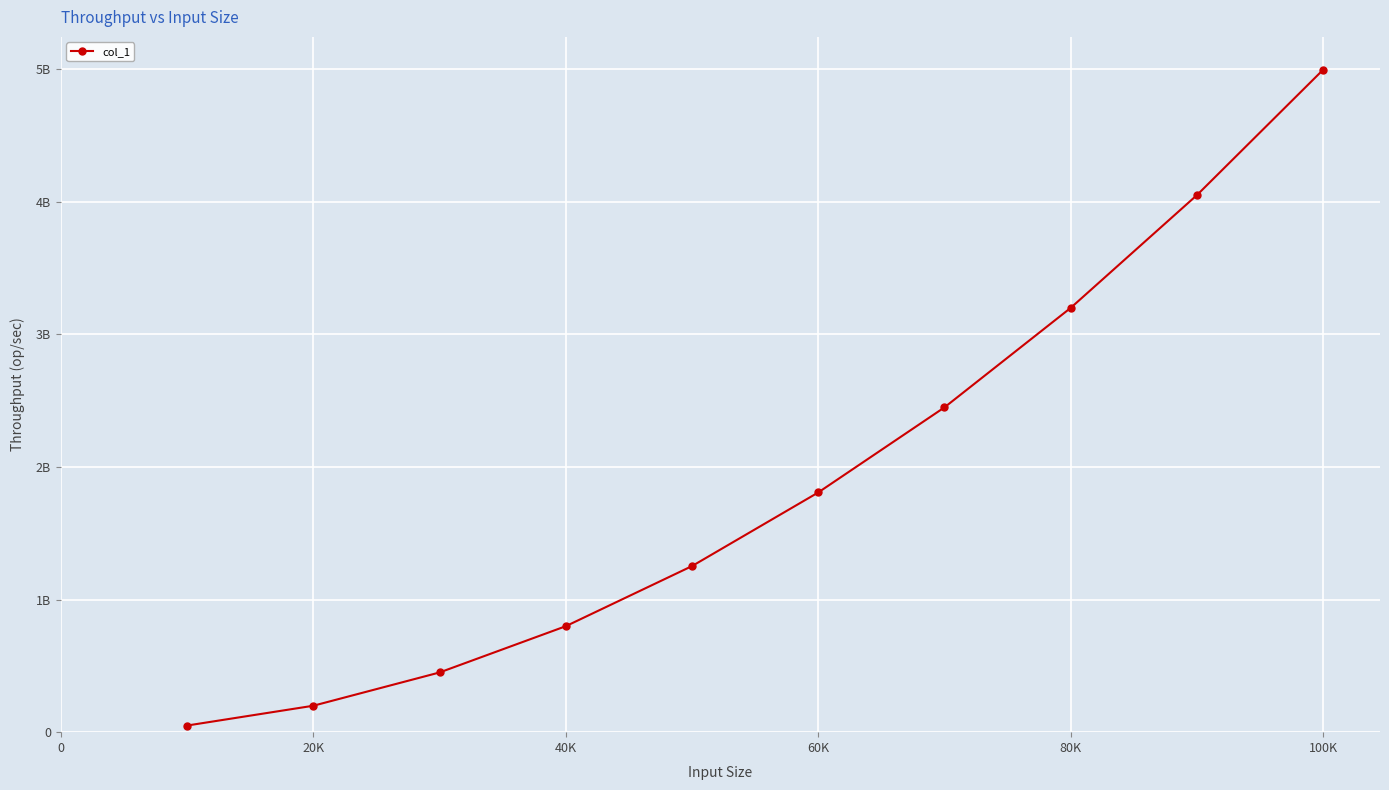

Does the chart have visible grid lines?

Yes